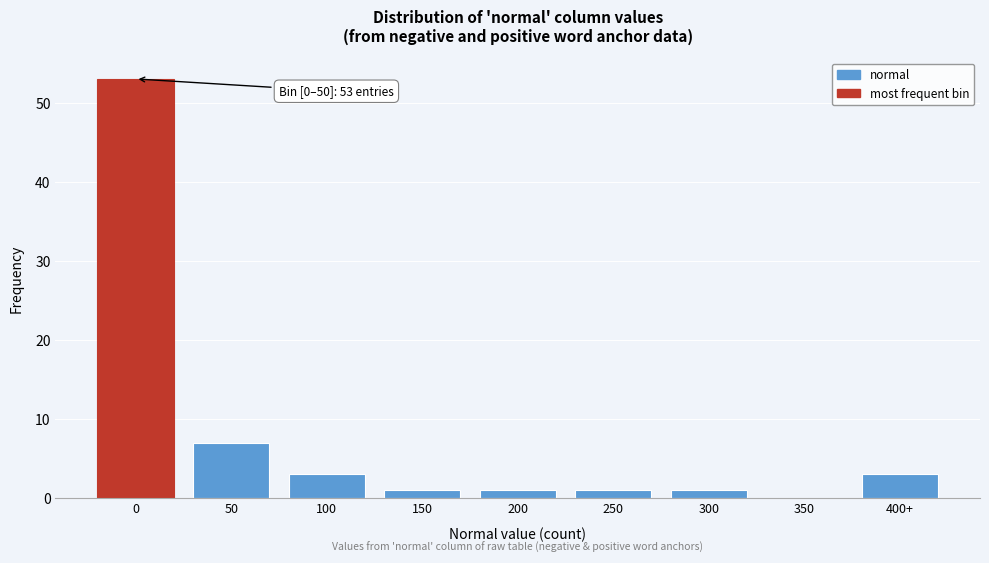

Reading left to right, what are all the values shown in this chart?

0=53	50=7	100=3	150=1	200=1	250=1	300=1	350=0	400+=3